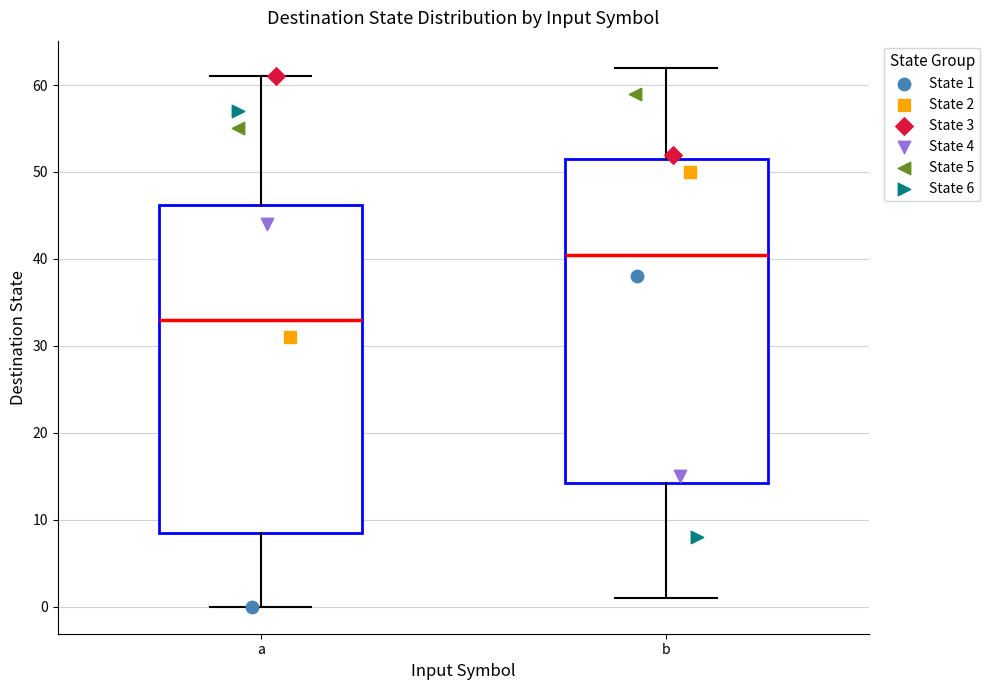

Where is the upper edge of the box for a on the y-axis? The values are not printed on the chart, so give them approximately, as read against the axis.

46